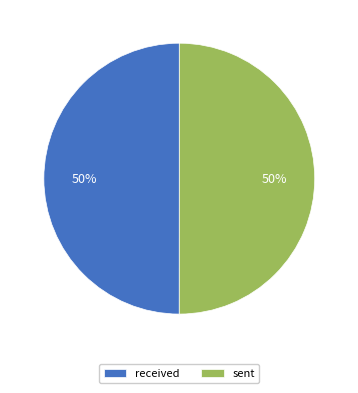

To the nearest percent, what portion does received represent?

50%